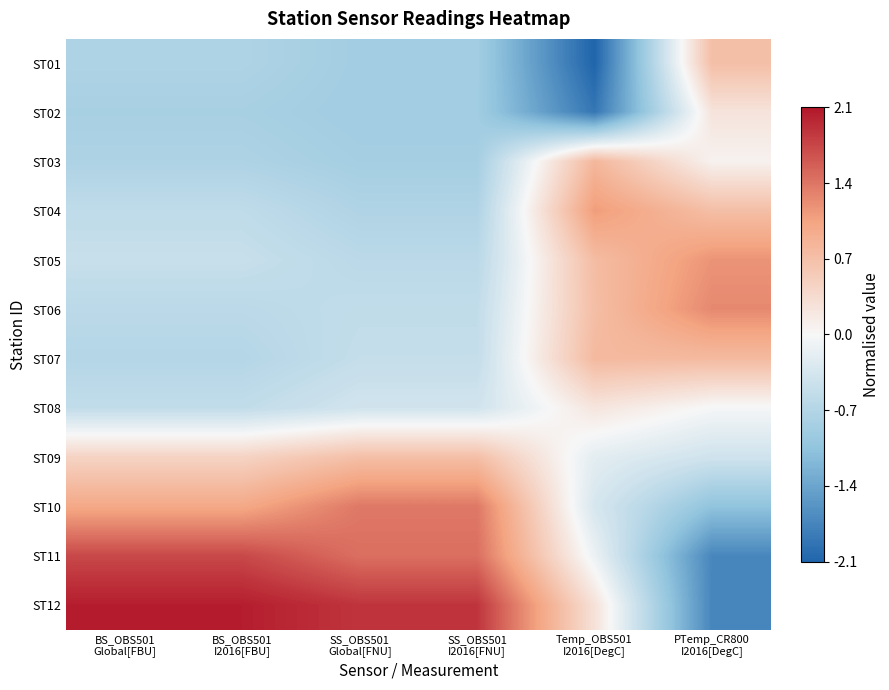

What is the difference between the highest and lowest values at BS_OBS501
I2016[FBU]?

2.9